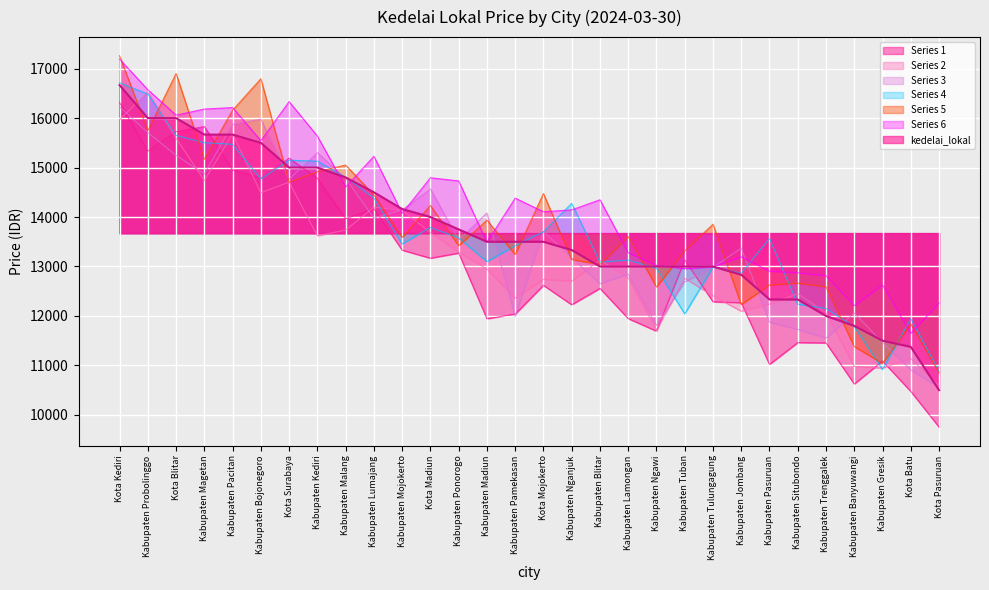

What is the sum of all values?

410217